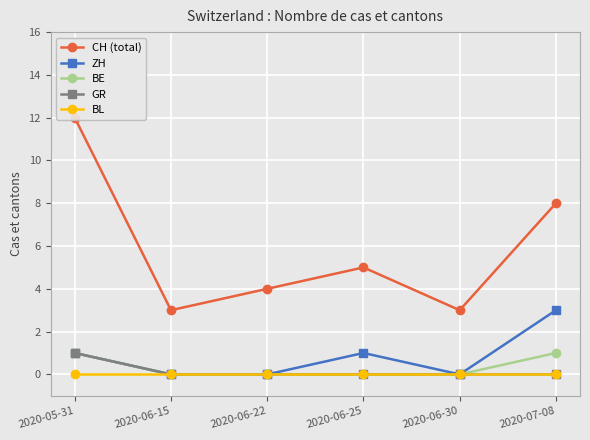

Rank the series at 2020-06-25 from lowest to highest value.

BE, GR, BL, ZH, CH (total)